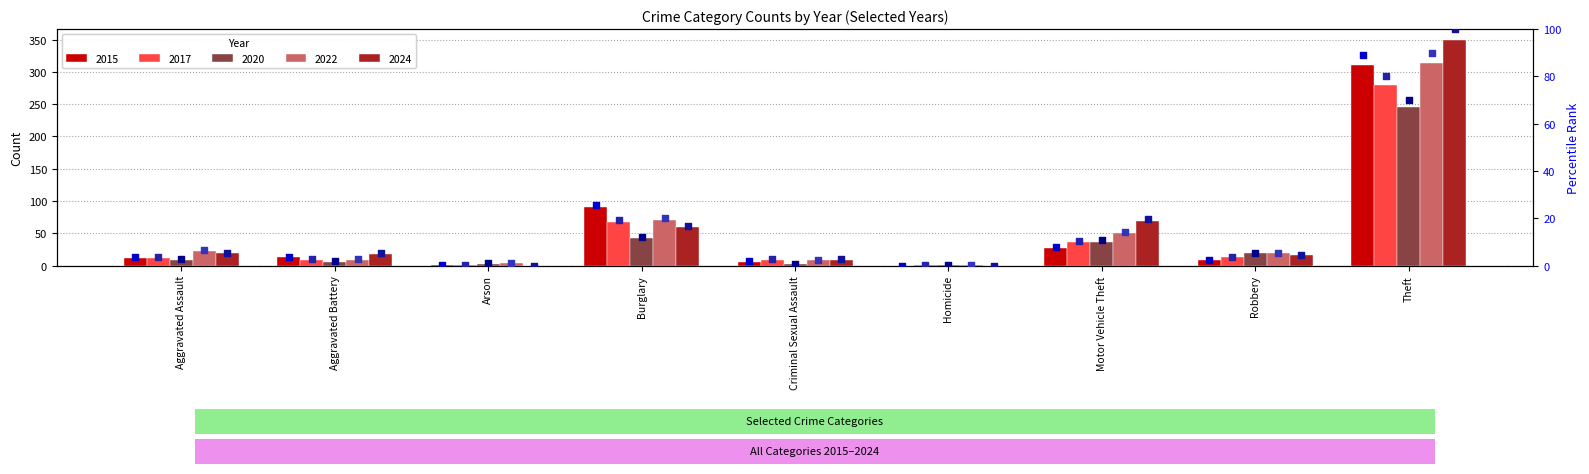

Which series has the widest spread of Y values?

2024 %ile